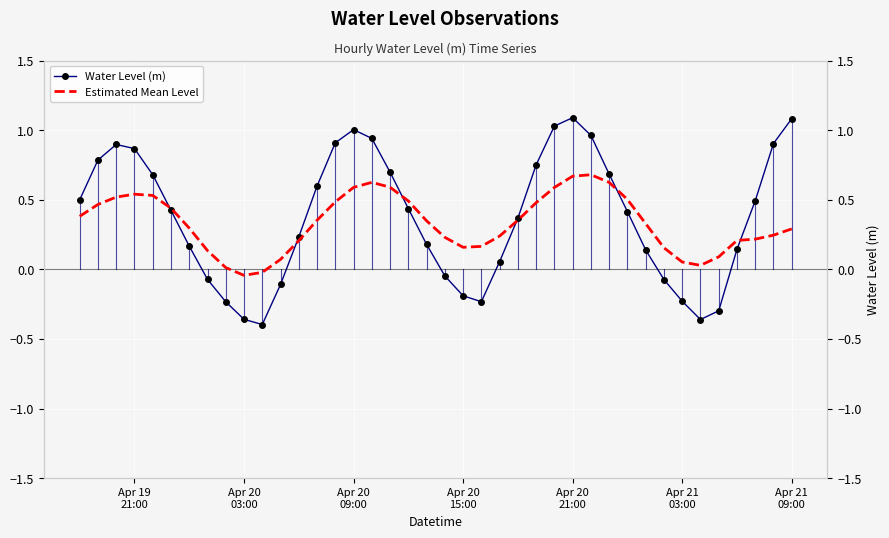

The value of Water Level (m) at Apr 21 09:00 is 1.1. True or false?

True